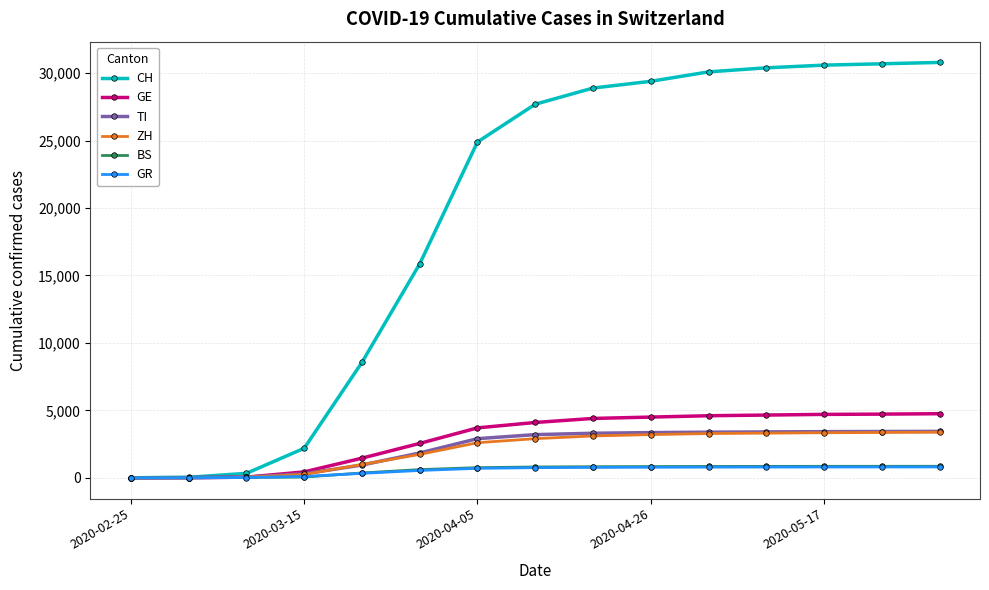

At how many categories does at least one series exceed 3624?

11